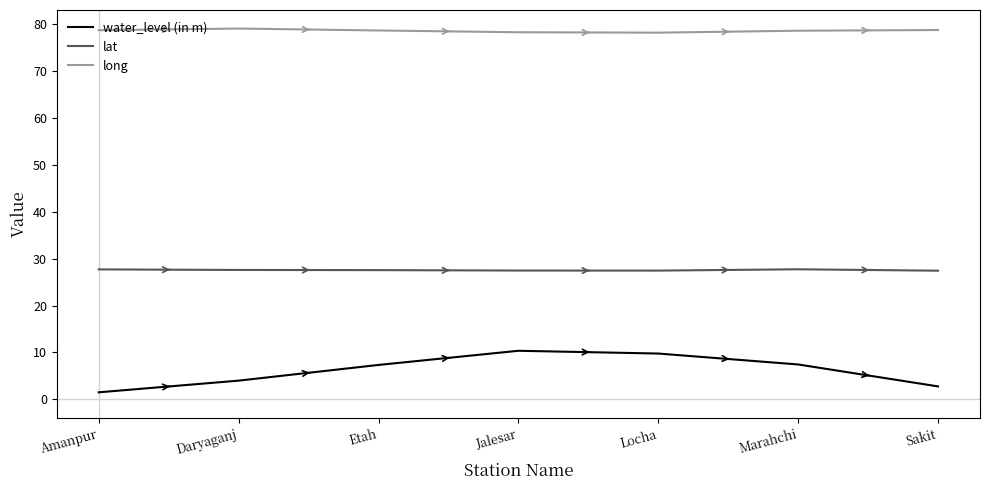

Rank the series by their average value, from highest to lowest.

long, lat, water_level (in m)